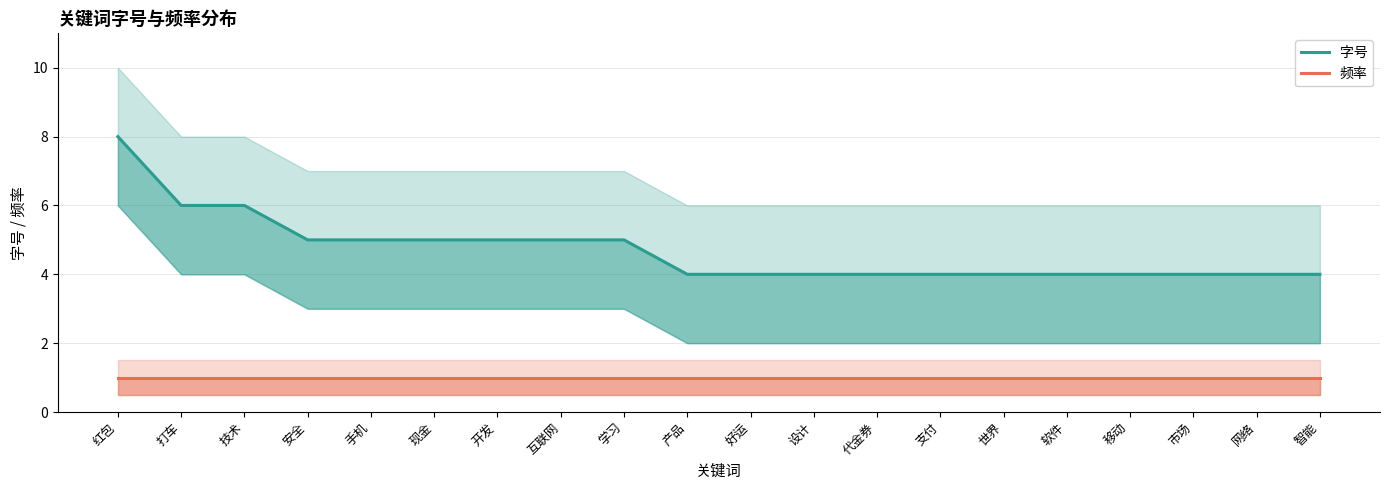

The 频率 series shows 1 at 移动. True or false?

True